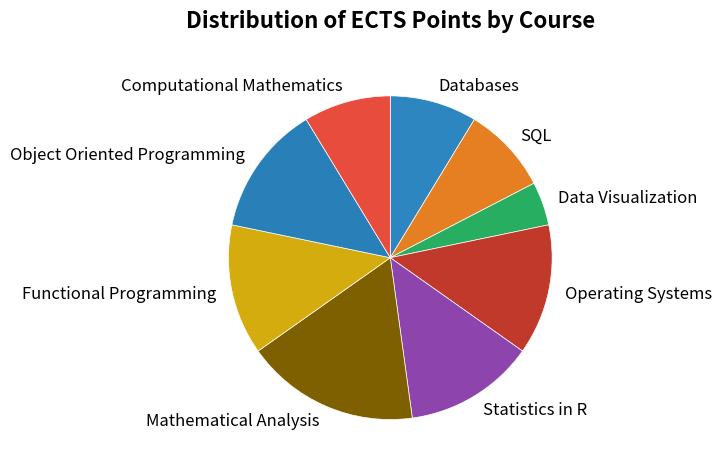

Which has a higher value, Computational Mathematics or Mathematical Analysis?

Mathematical Analysis